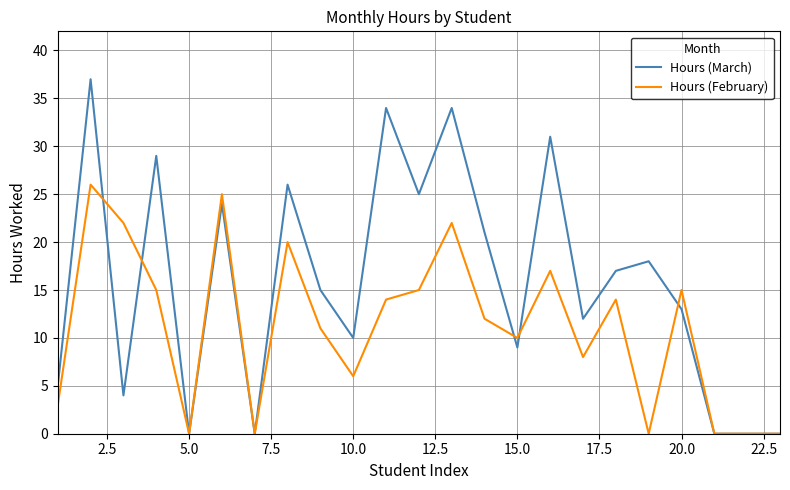

Does the chart have visible grid lines?

Yes